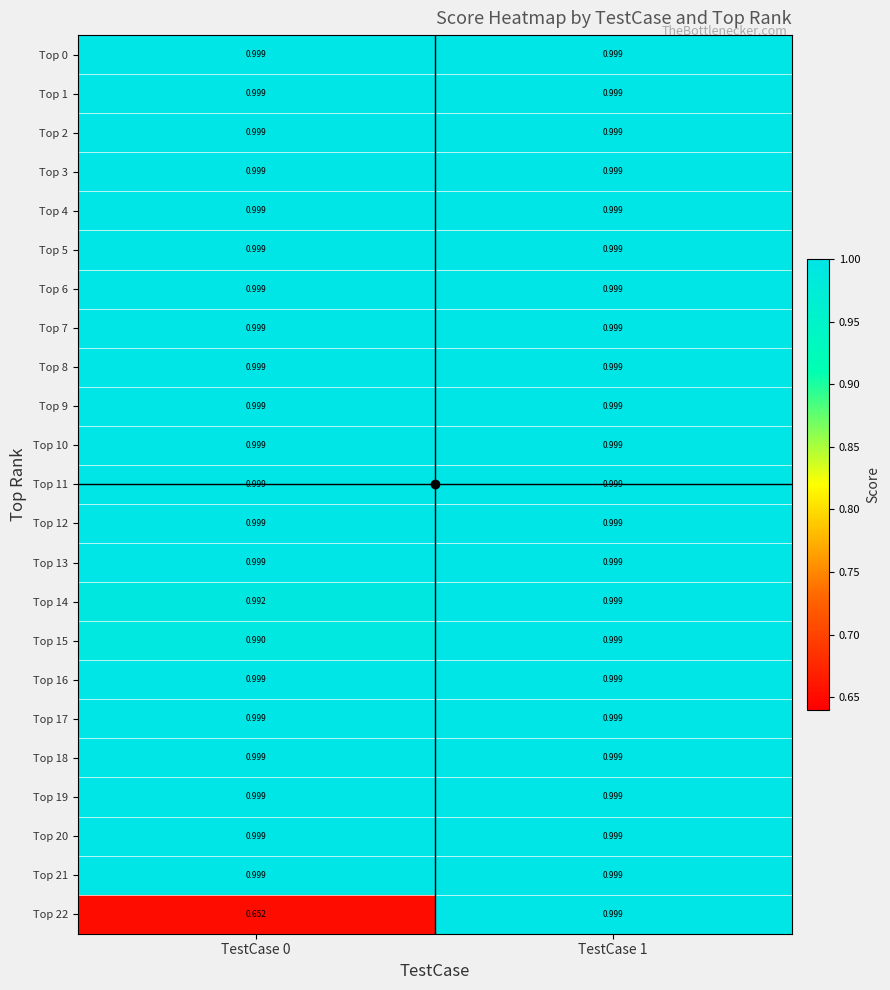

Reading left to right, list all the values displayed in this chart.

Top 0: TestCase 0=1.0	TestCase 1=1.0
Top 1: TestCase 0=1.0	TestCase 1=1.0
Top 2: TestCase 0=1.0	TestCase 1=1.0
Top 3: TestCase 0=1.0	TestCase 1=1.0
Top 4: TestCase 0=1.0	TestCase 1=1.0
Top 5: TestCase 0=1.0	TestCase 1=1.0
Top 6: TestCase 0=1.0	TestCase 1=1.0
Top 7: TestCase 0=1.0	TestCase 1=1.0
Top 8: TestCase 0=1.0	TestCase 1=1.0
Top 9: TestCase 0=1.0	TestCase 1=1.0
Top 10: TestCase 0=1.0	TestCase 1=1.0
Top 11: TestCase 0=1.0	TestCase 1=1.0
Top 12: TestCase 0=1.0	TestCase 1=1.0
Top 13: TestCase 0=1.0	TestCase 1=1.0
Top 14: TestCase 0=1.0	TestCase 1=1.0
Top 15: TestCase 0=1.0	TestCase 1=1.0
Top 16: TestCase 0=1.0	TestCase 1=1.0
Top 17: TestCase 0=1.0	TestCase 1=1.0
Top 18: TestCase 0=1.0	TestCase 1=1.0
Top 19: TestCase 0=1.0	TestCase 1=1.0
Top 20: TestCase 0=1.0	TestCase 1=1.0
Top 21: TestCase 0=1.0	TestCase 1=1.0
Top 22: TestCase 0=0.7	TestCase 1=1.0